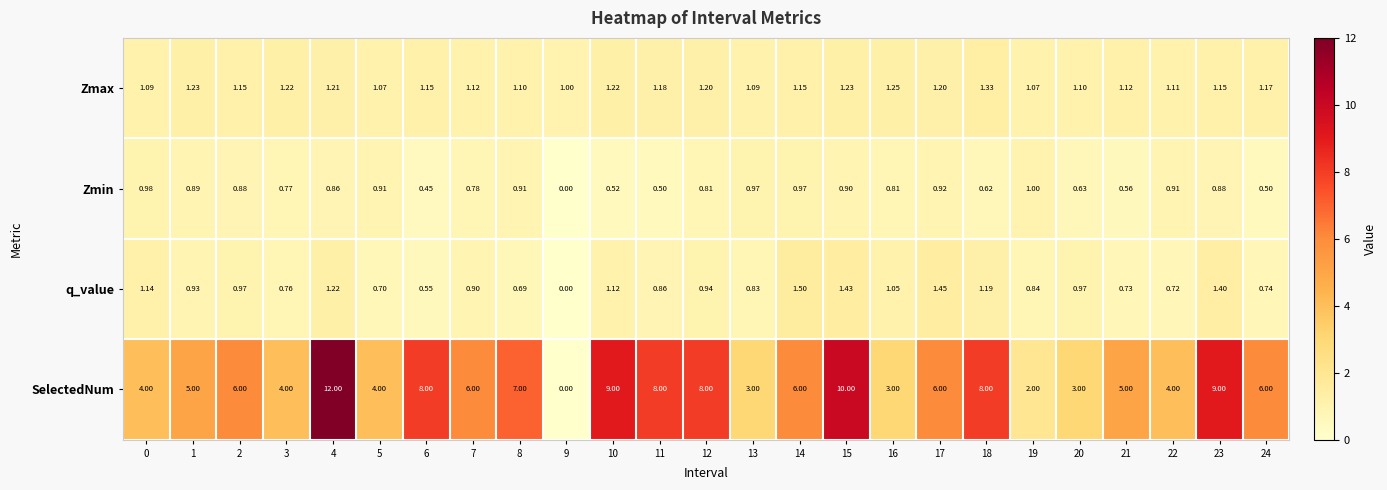

Which series has the largest range (max minus min)?

SelectedNum